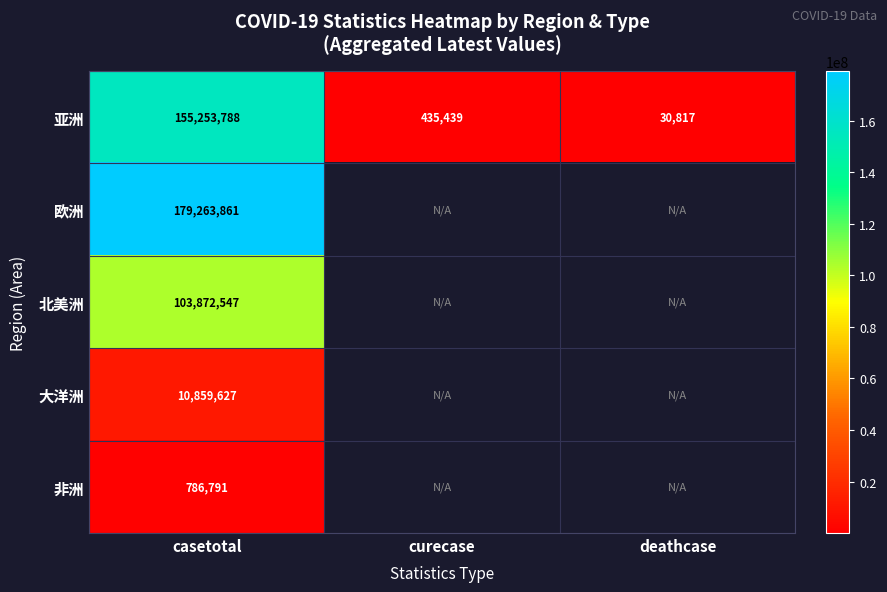

Which category has the highest value in the 亚洲 series?

casetotal